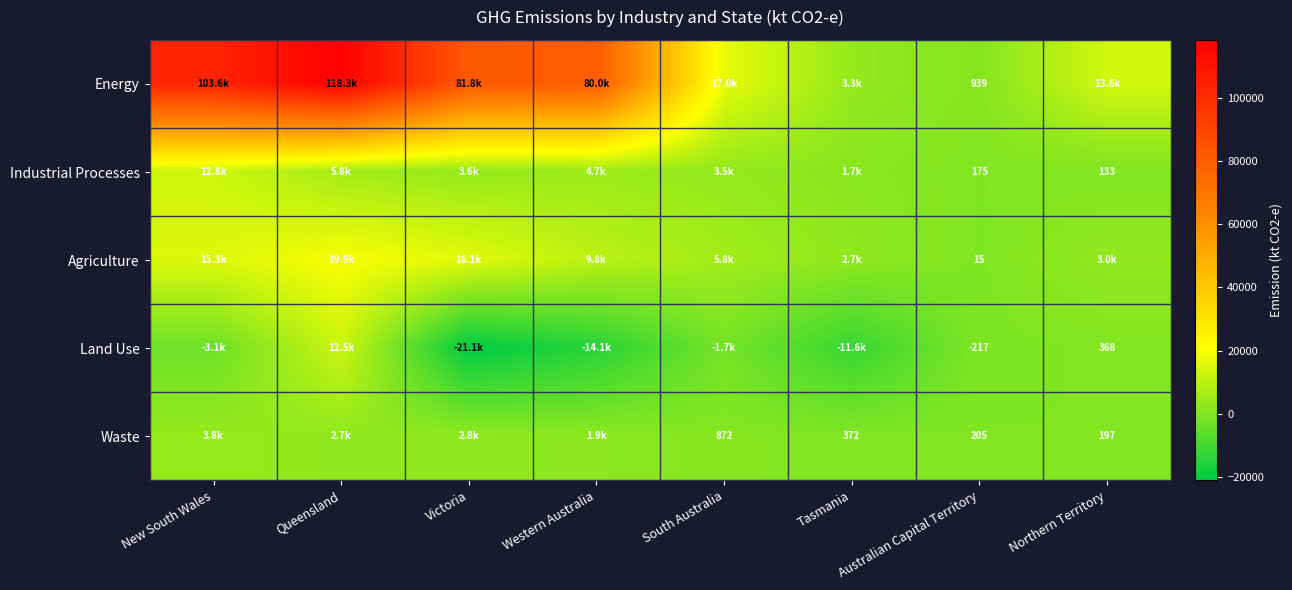

At which category is the sum across all series the highest?

Queensland